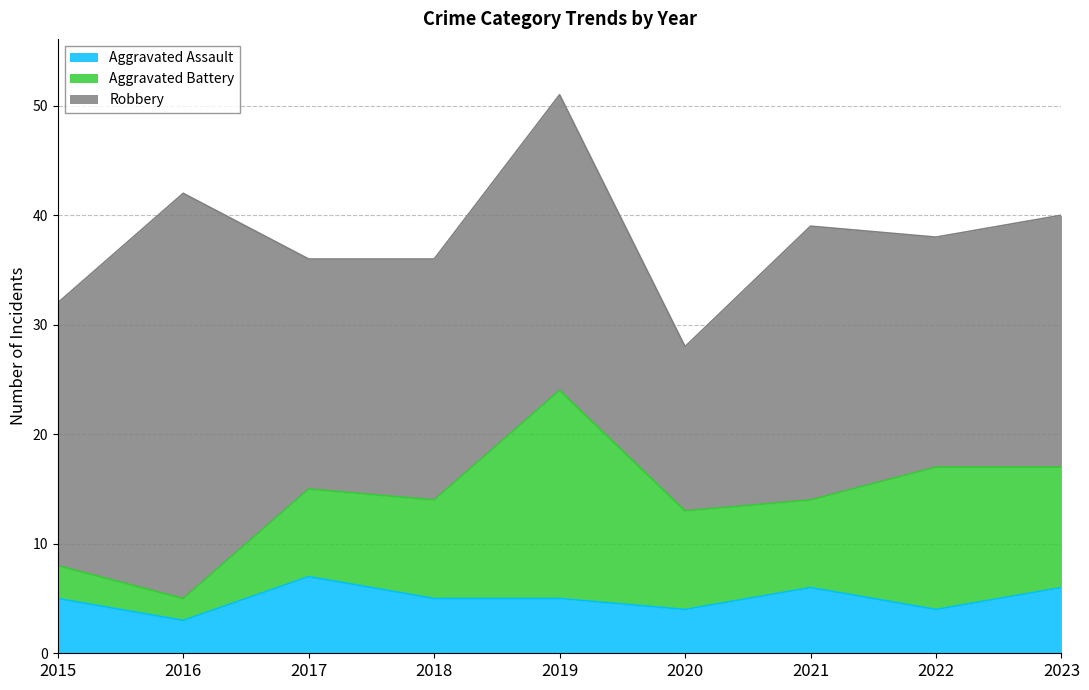

Does the chart have visible grid lines?

Yes